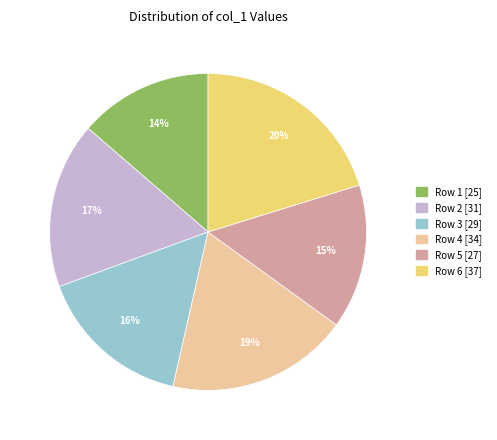

Does any single category account for the majority?

No